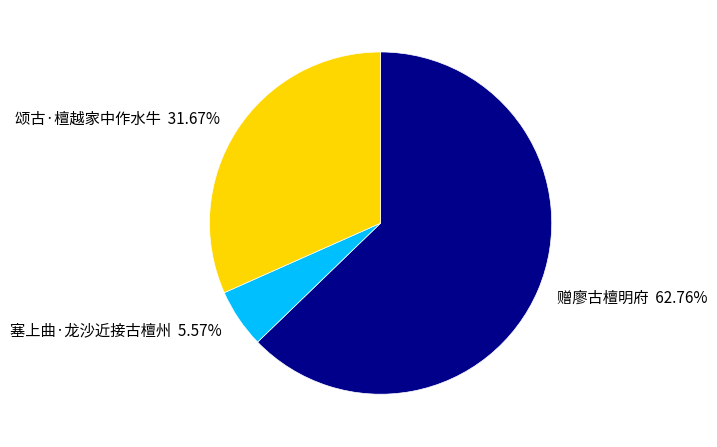

What is the ratio of the value at 赠廖古檀明府 to the value at 塞上曲·龙沙近接古檀州?

11.3